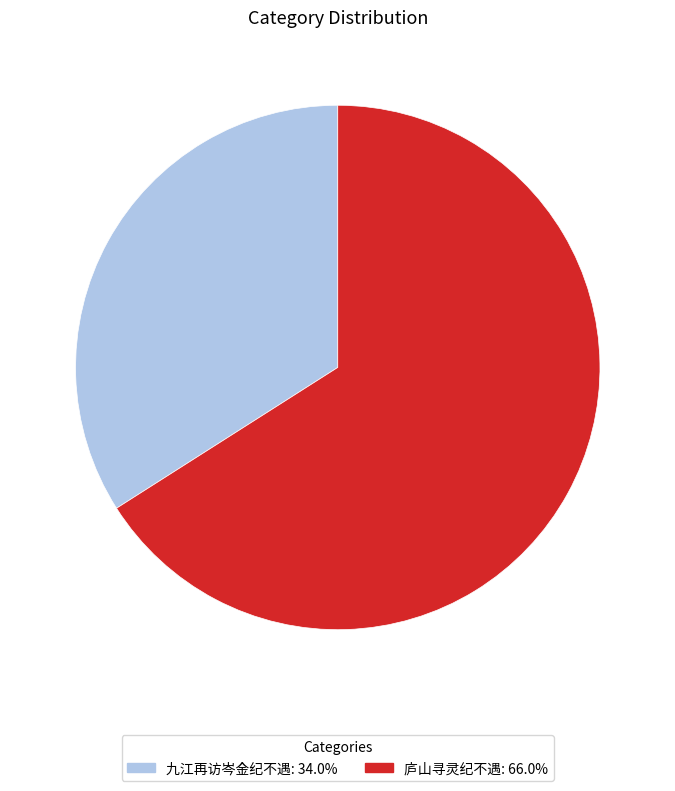

Is there any slice that represents more than half of the pie?

Yes